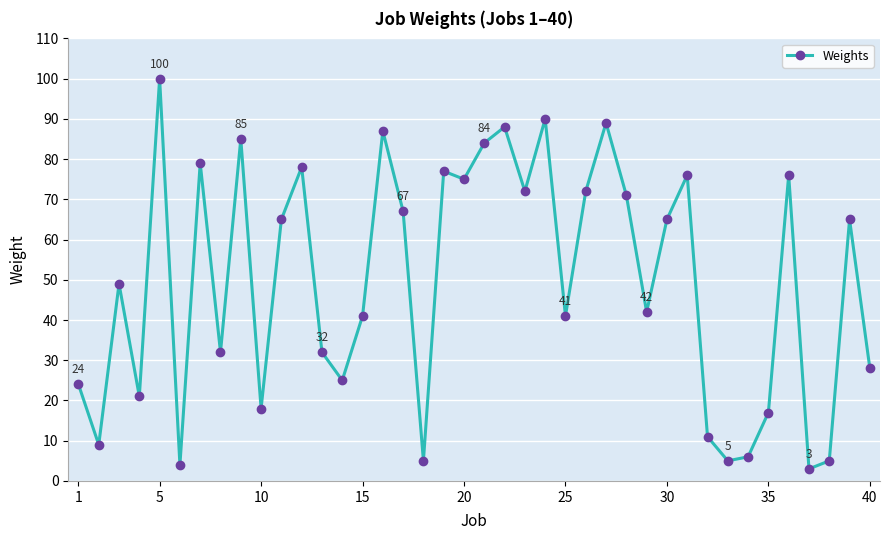

What is the difference between the second highest and second lowest values?

86